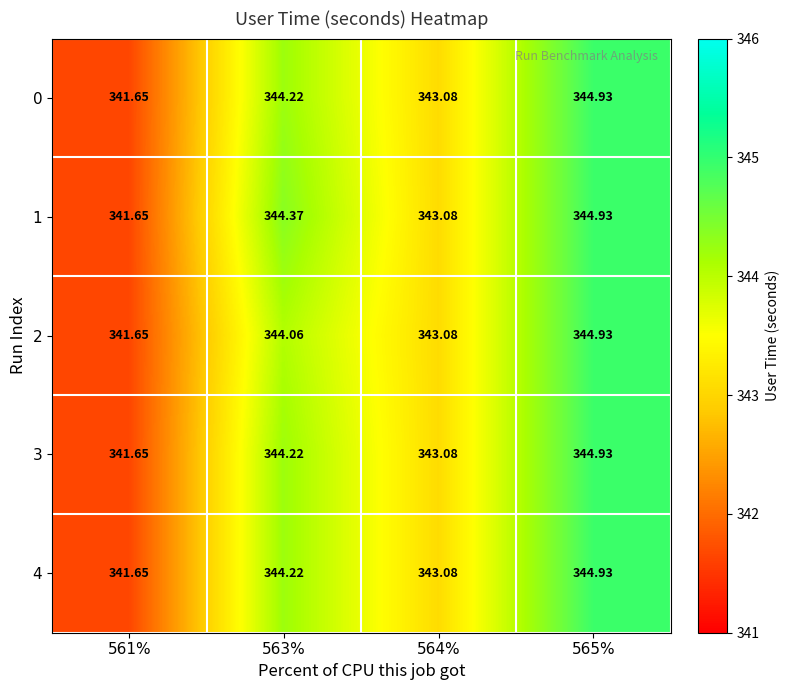

Is the value of 1 at 561% greater than the value of 3 at 564%?

No